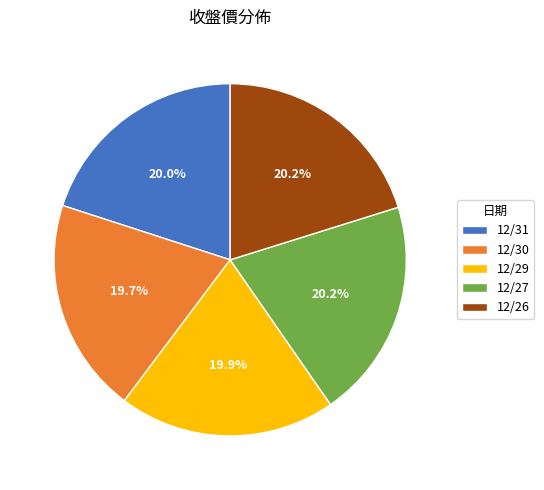

What percentage do 12/31 and 12/27 together represent?

40.2%